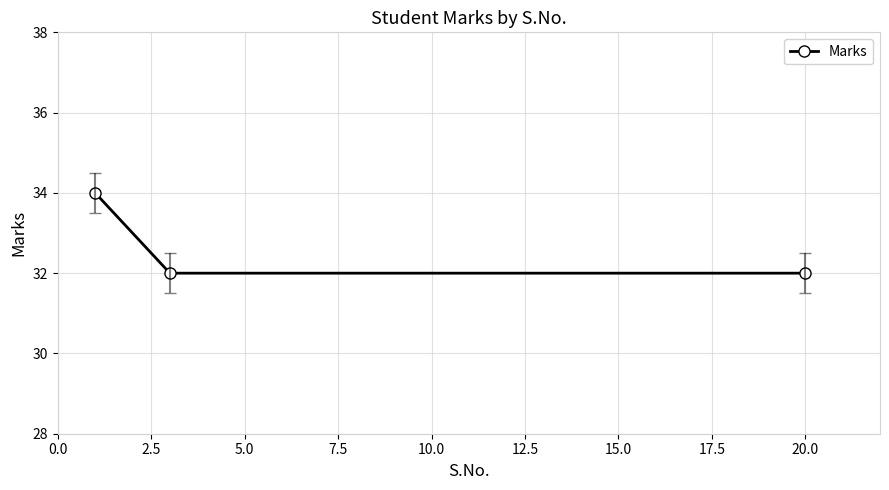

What is the value of the 2nd point from the left?

32